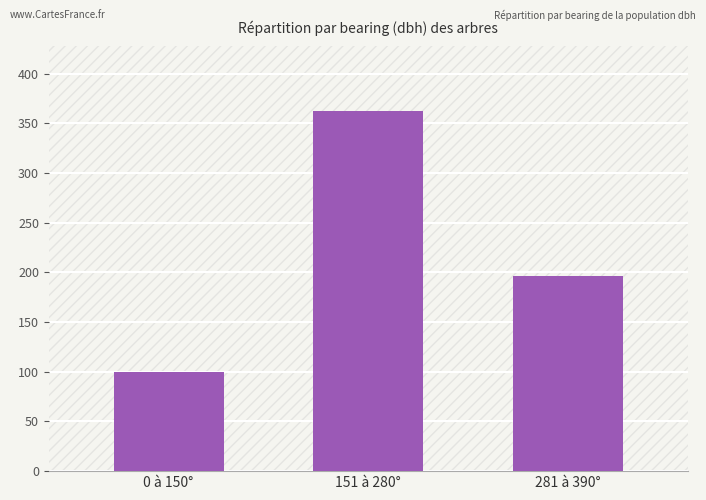

At which category does the chart reach its peak across all series?

151 à 280°